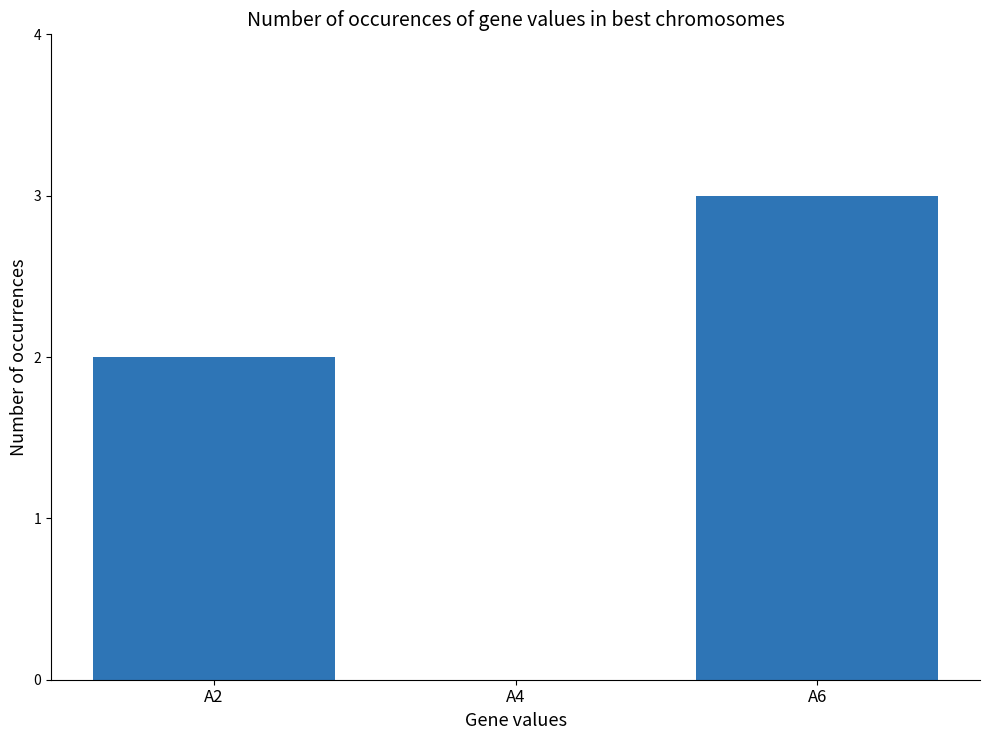

Reading left to right, list all the values displayed in this chart.

A2=2	A4=0	A6=3